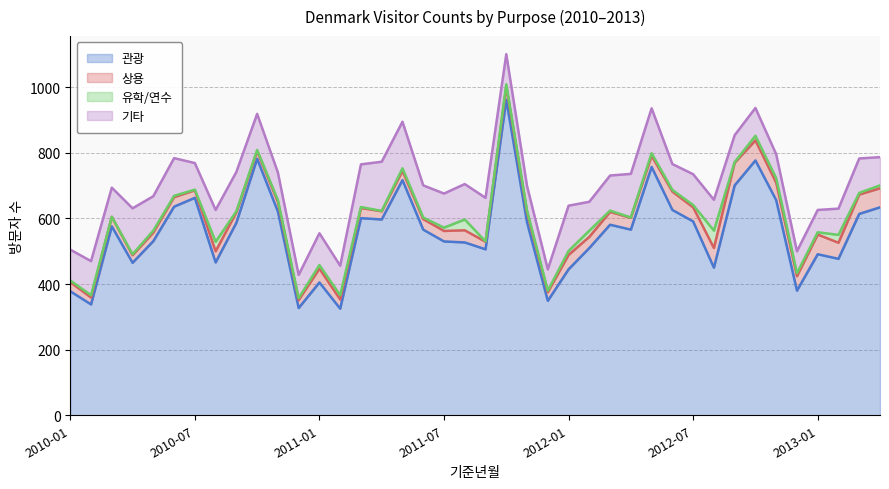

Is it true that 기타 equals 94 at 2012-07?

True